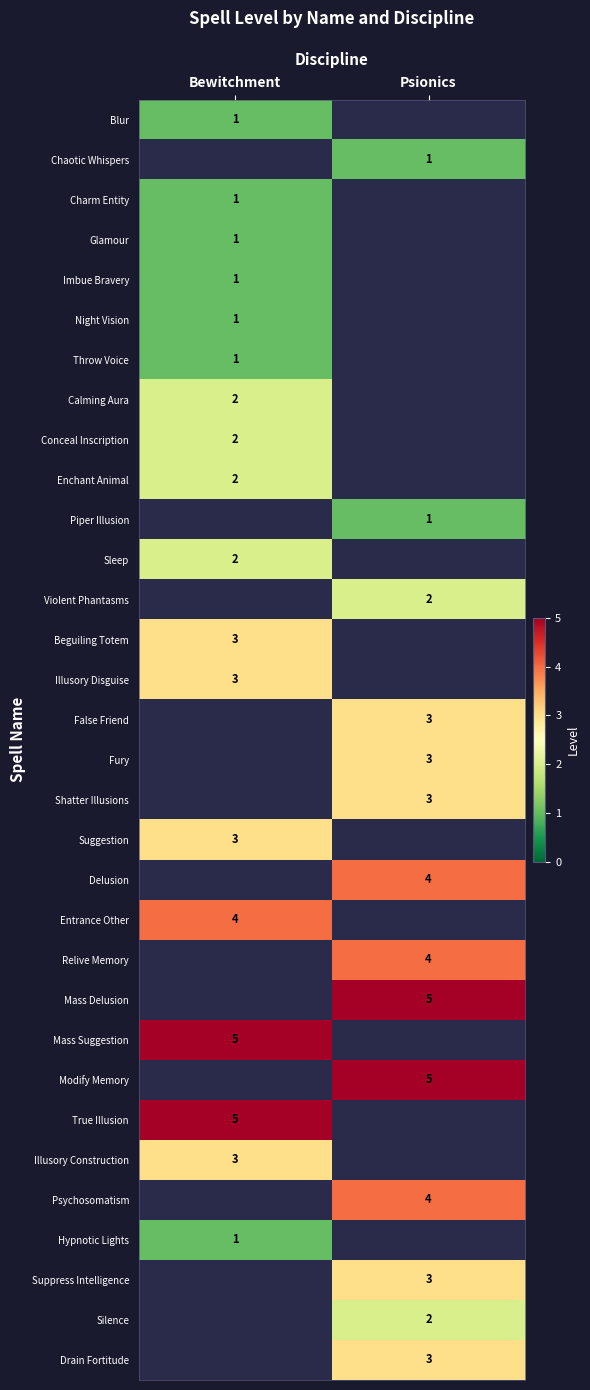

The value of Beguiling Totem at Bewitchment is 3. True or false?

True